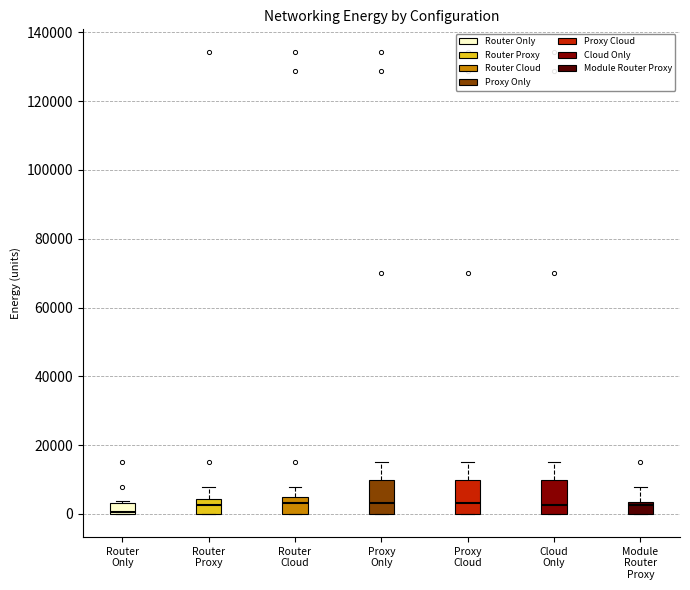

Where does the upper whisker of the box for Cloud Only end on the y-axis? The values are not printed on the chart, so give them approximately, as read against the axis.

16000